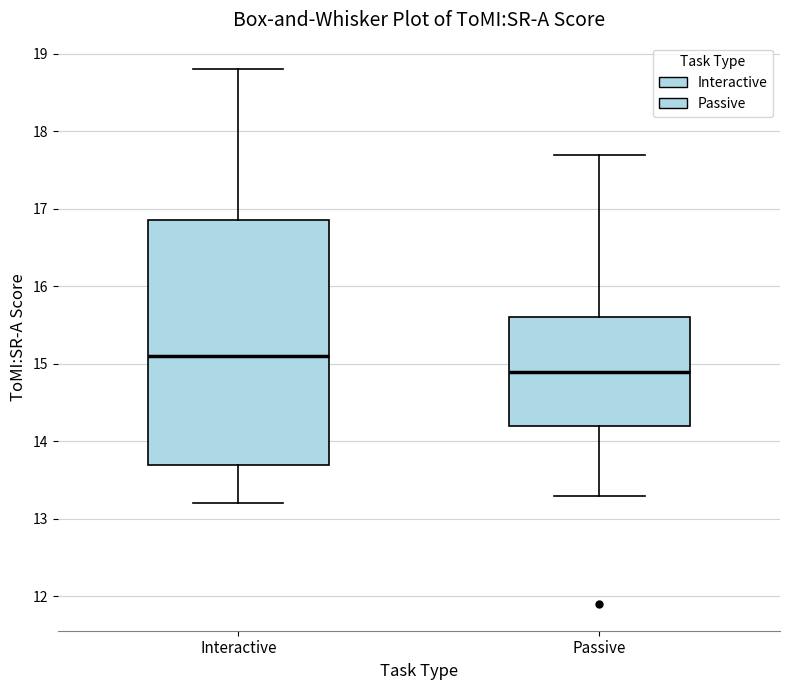

Which box's median line is the highest?

Interactive